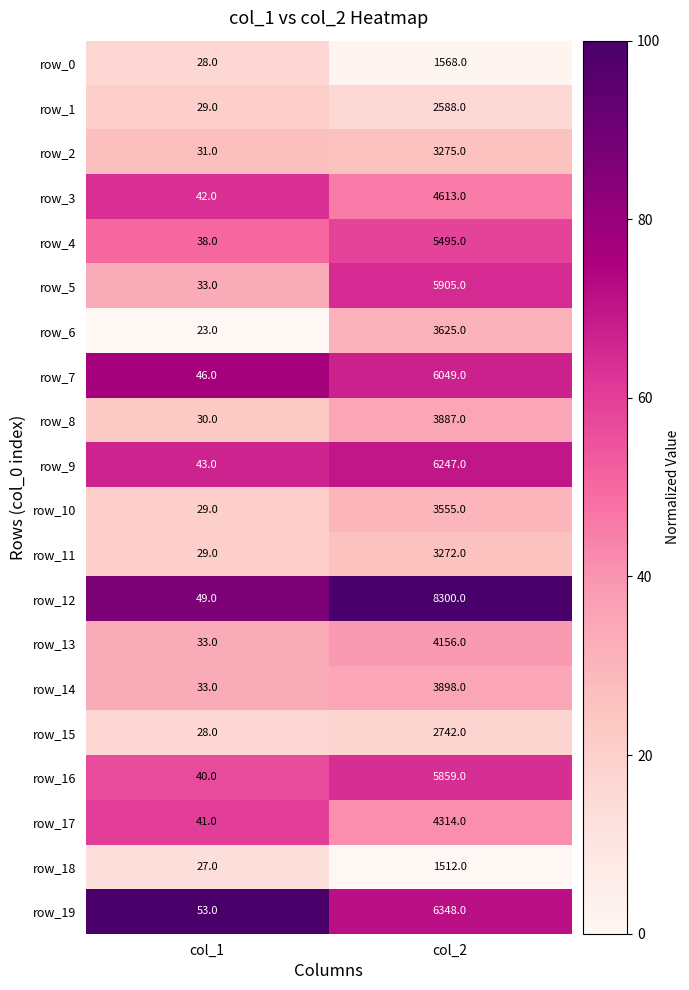

Rank the series at col_2 from highest to lowest value.

row_12, row_19, row_9, row_7, row_5, row_16, row_4, row_3, row_17, row_13, row_14, row_8, row_6, row_10, row_2, row_11, row_15, row_1, row_0, row_18